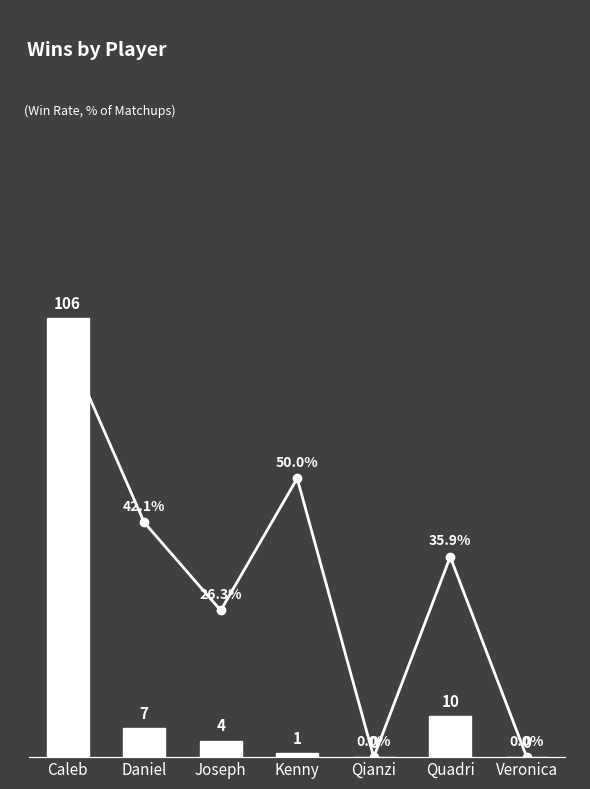

Which label corresponds to the smallest value in the chart?

Qianzi